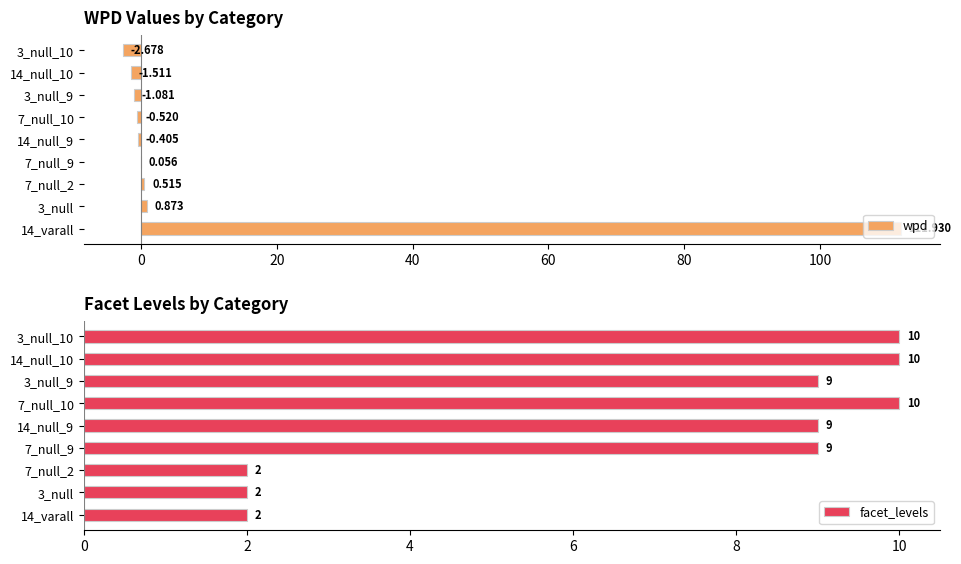

The facet_levels series shows 3.0 at 14_varall. True or false?

False